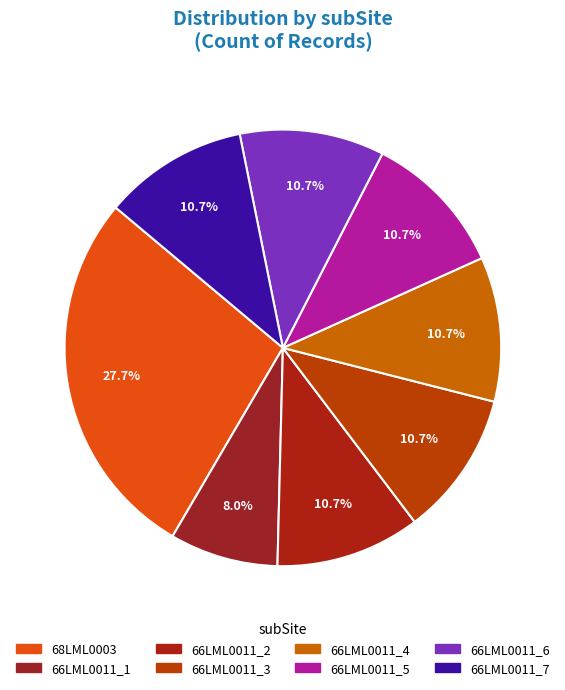

The 68LML0003 slice represents 28% of the pie. True or false?

True